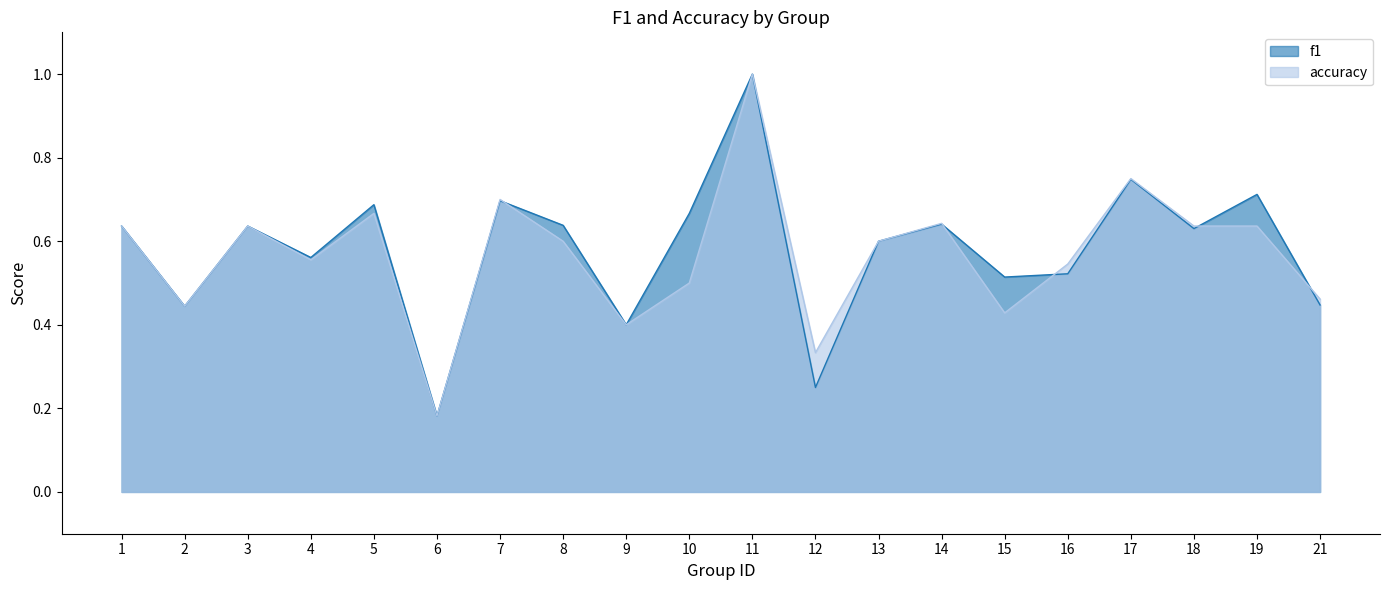

What is the minimum value shown in the chart?

0.2